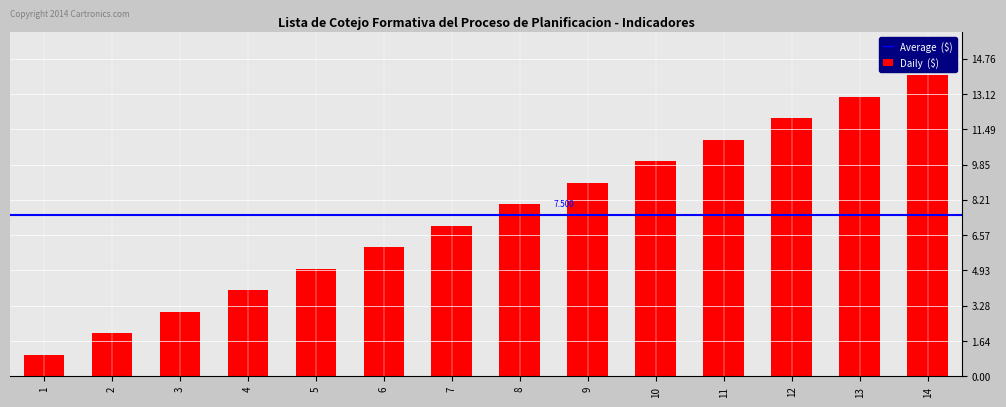

Reading left to right, list all the values displayed in this chart.

1=1	2=2	3=3	4=4	5=5	6=6	7=7	8=8	9=9	10=10	11=11	12=12	13=13	14=14